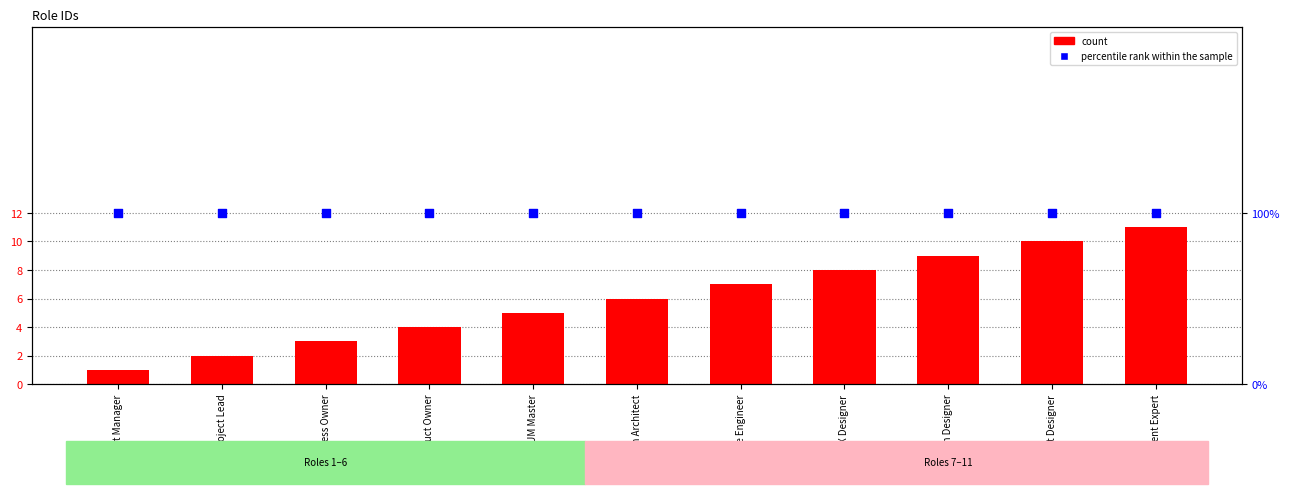

At which category is the sum across all series the highest?

Content Expert